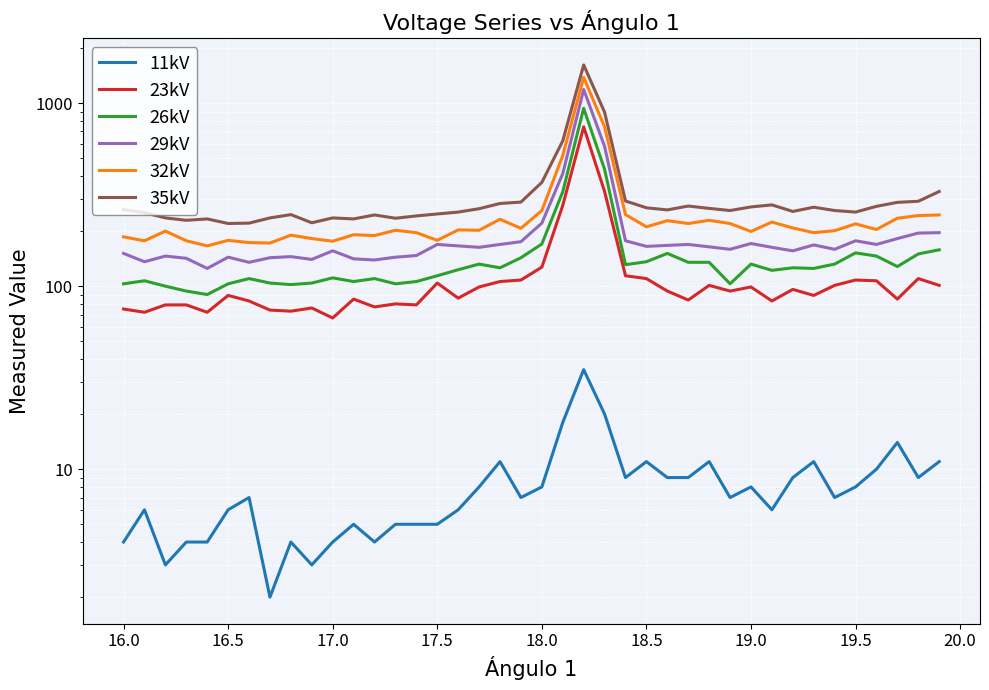

What is the average value of the 23kV series?

118